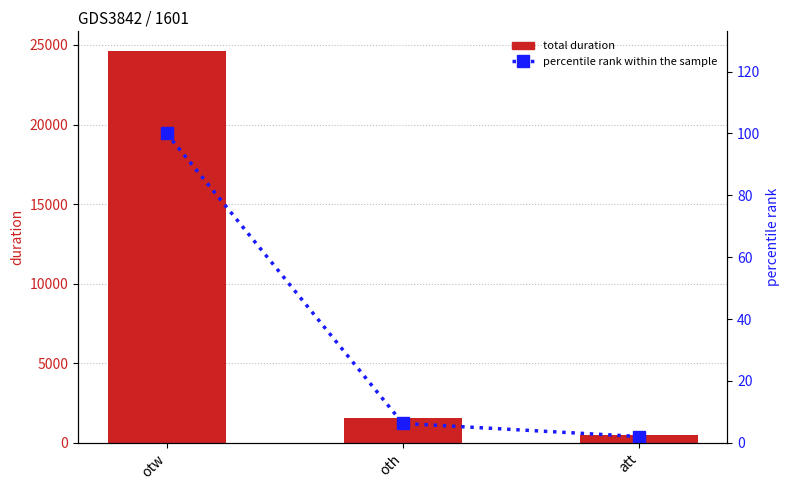

What is the value of the total duration bar at the 1st from the left?

24625.0